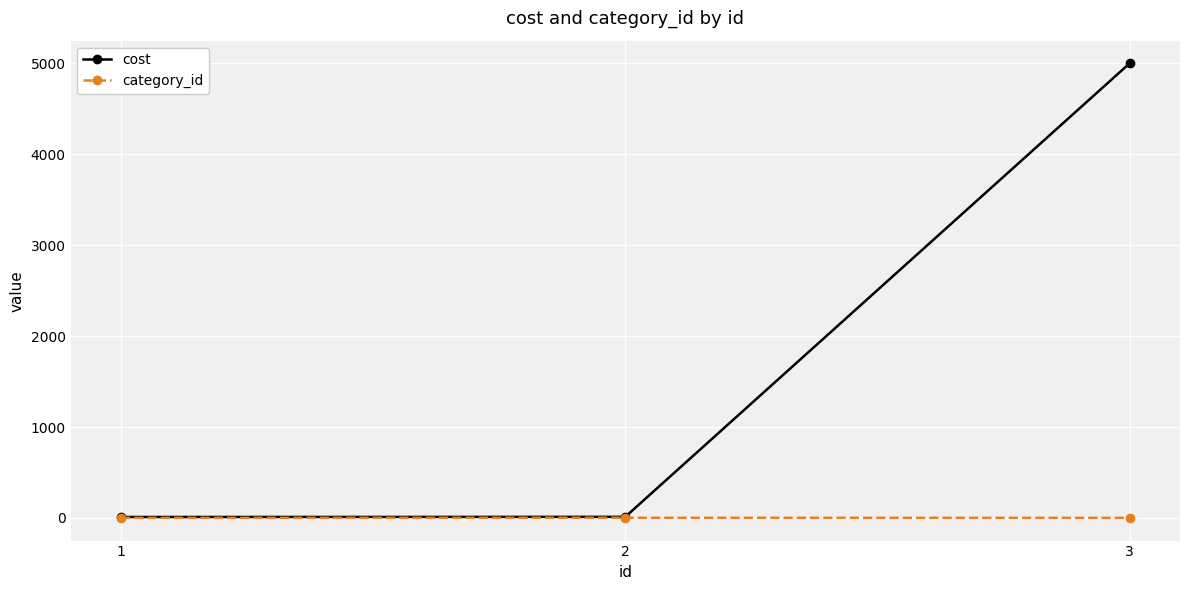

What is the greatest value displayed?

5000.0